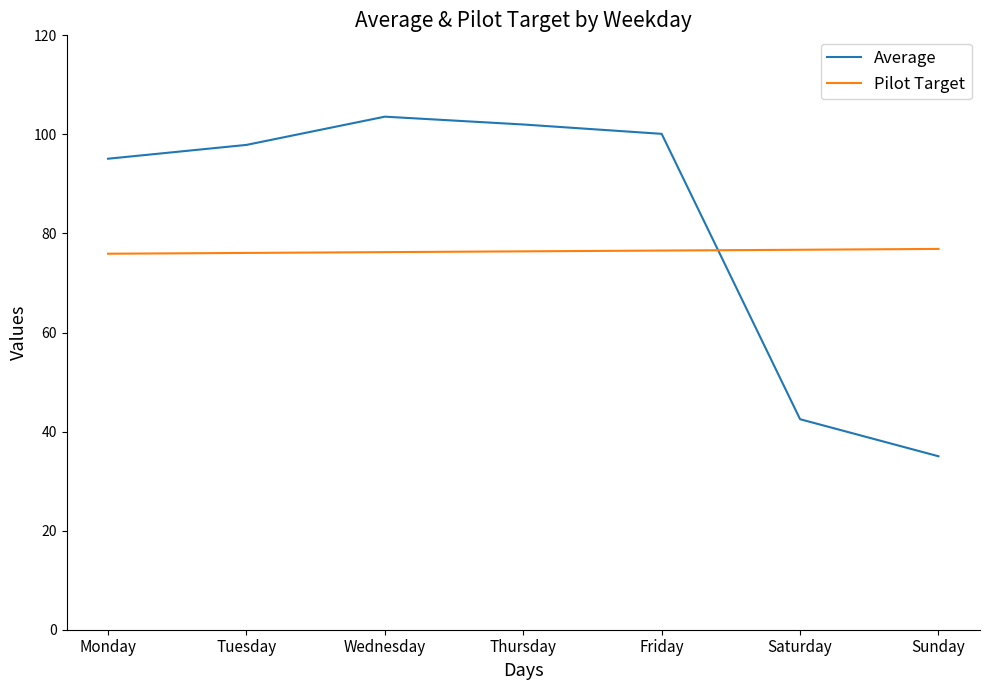

The value of Pilot Target at Thursday is 130.6. True or false?

False